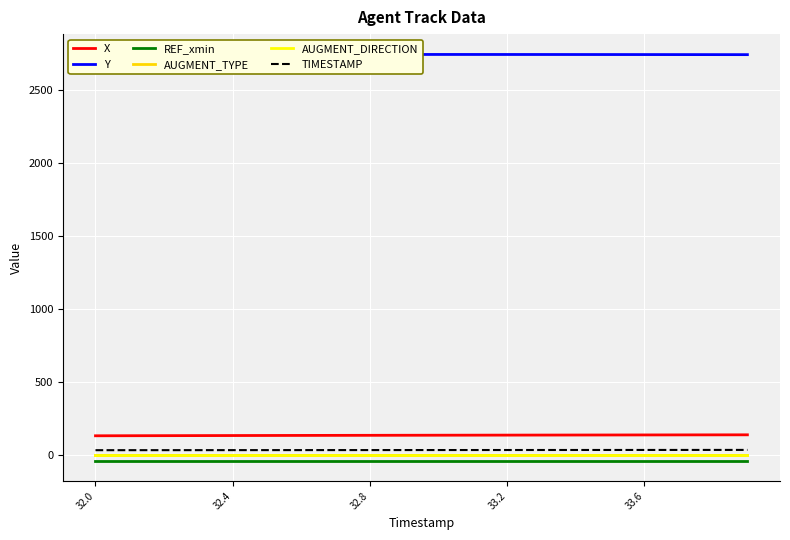

True or false: REF_xmin and AUGMENT_DIRECTION cross at least once.

False